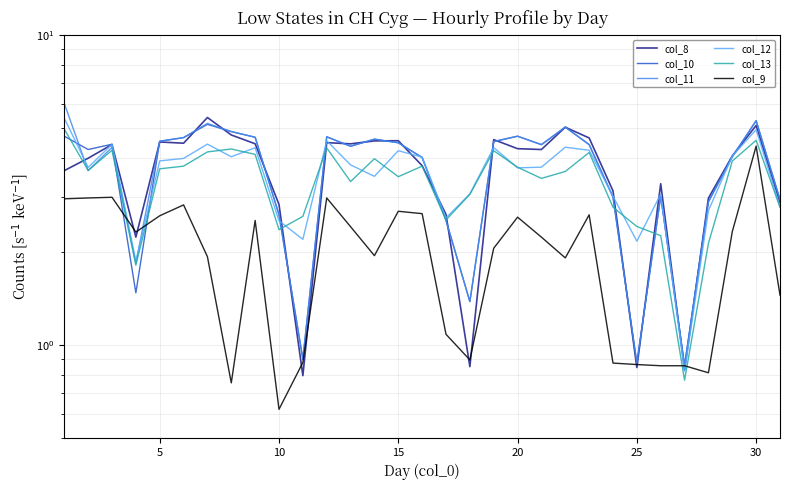

List the series in order of their peak value, lowest first.

col_9, col_13, col_10, col_12, col_8, col_11